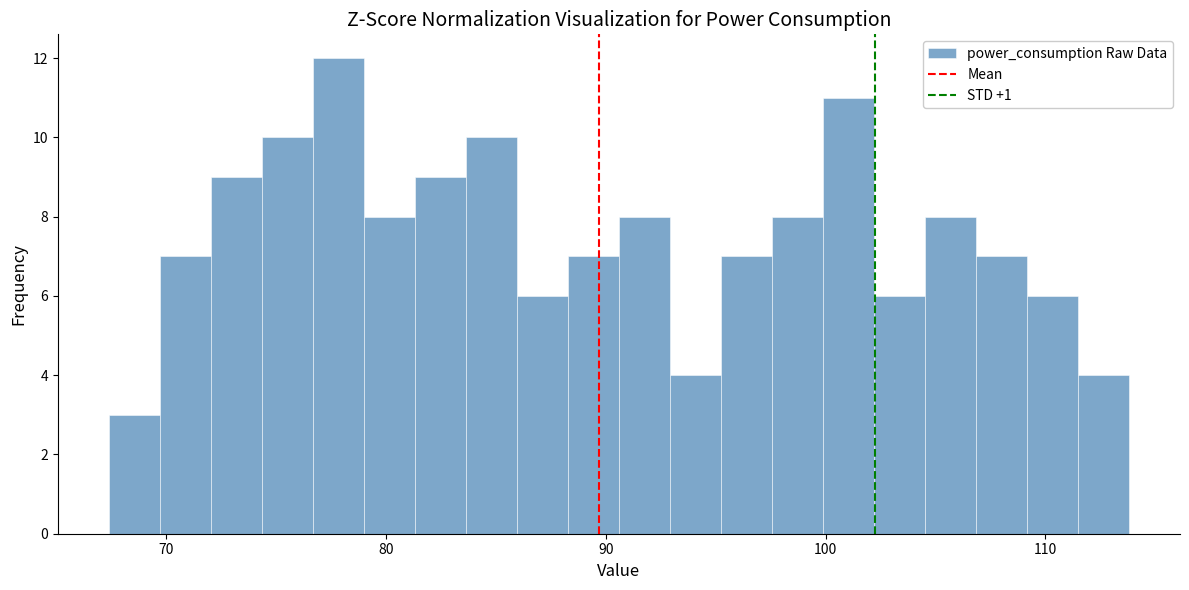

Read against the x-axis, roughly where is the centre of the tallest bar?

78